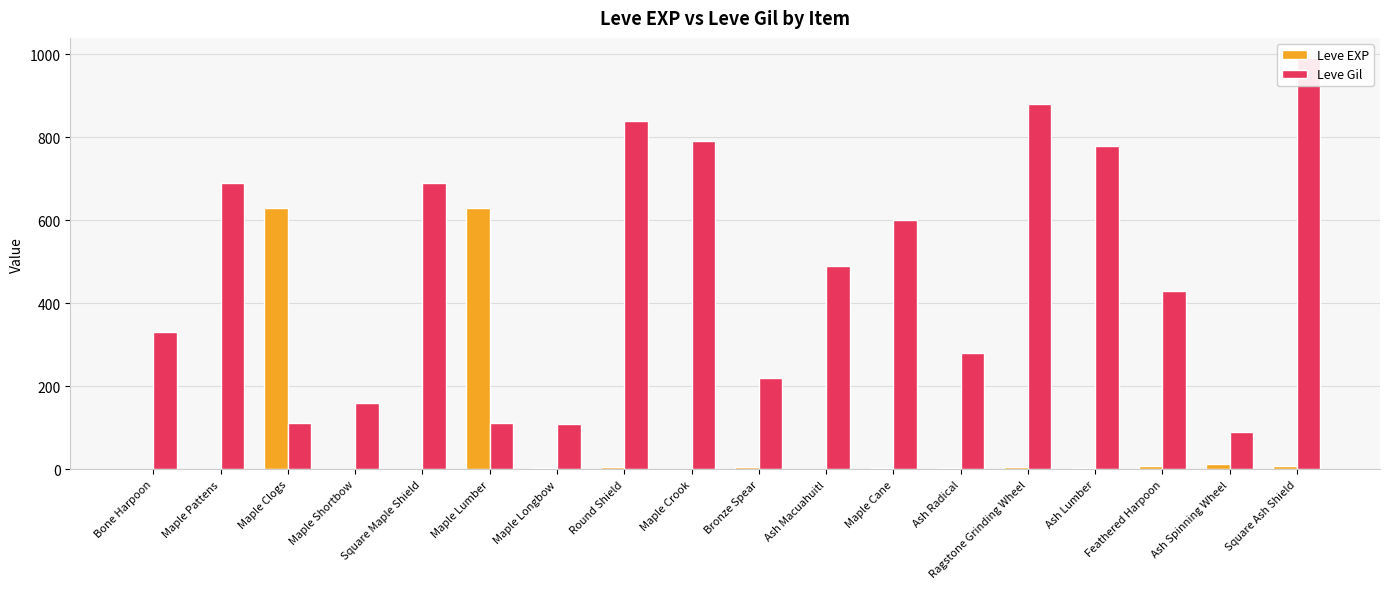

Reading left to right, list all the values displayed in this chart.

Leve EXP: Bone Harpoon=1	Maple Pattens=1	Maple Clogs=630	Maple Shortbow=1	Square Maple Shield=1	Maple Lumber=630	Maple Longbow=4	Round Shield=6	Maple Crook=2	Bronze Spear=5	Ash Macuahuitl=2	Maple Cane=3	Ash Radical=4	Ragstone Grinding Wheel=7	Ash Lumber=3	Feathered Harpoon=9	Ash Spinning Wheel=13	Square Ash Shield=9
Leve Gil: Bone Harpoon=330	Maple Pattens=690	Maple Clogs=112	Maple Shortbow=160	Square Maple Shield=690	Maple Lumber=113	Maple Longbow=110	Round Shield=840	Maple Crook=790	Bronze Spear=220	Ash Macuahuitl=490	Maple Cane=600	Ash Radical=280	Ragstone Grinding Wheel=880	Ash Lumber=780	Feathered Harpoon=430	Ash Spinning Wheel=90	Square Ash Shield=990